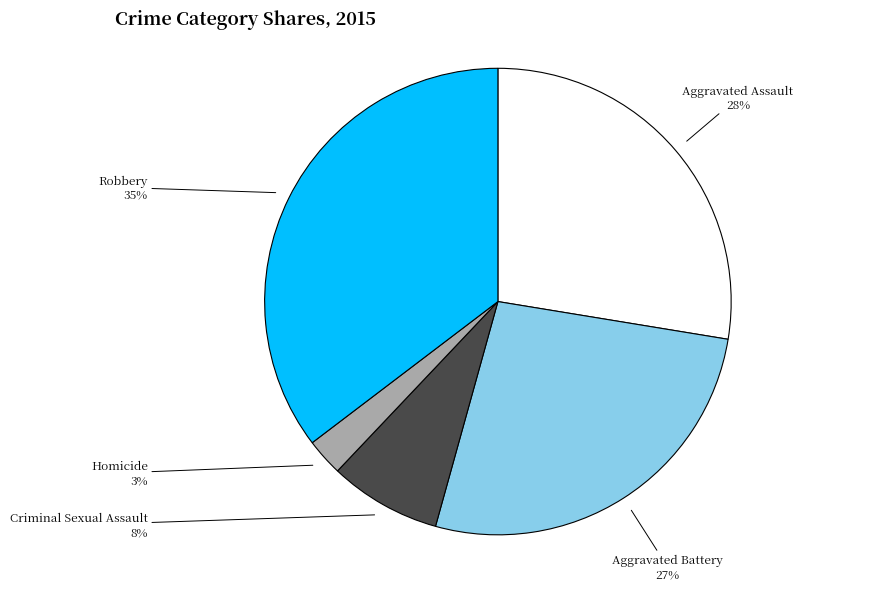

What percentage is the Aggravated Battery slice, to the nearest percent?

27%